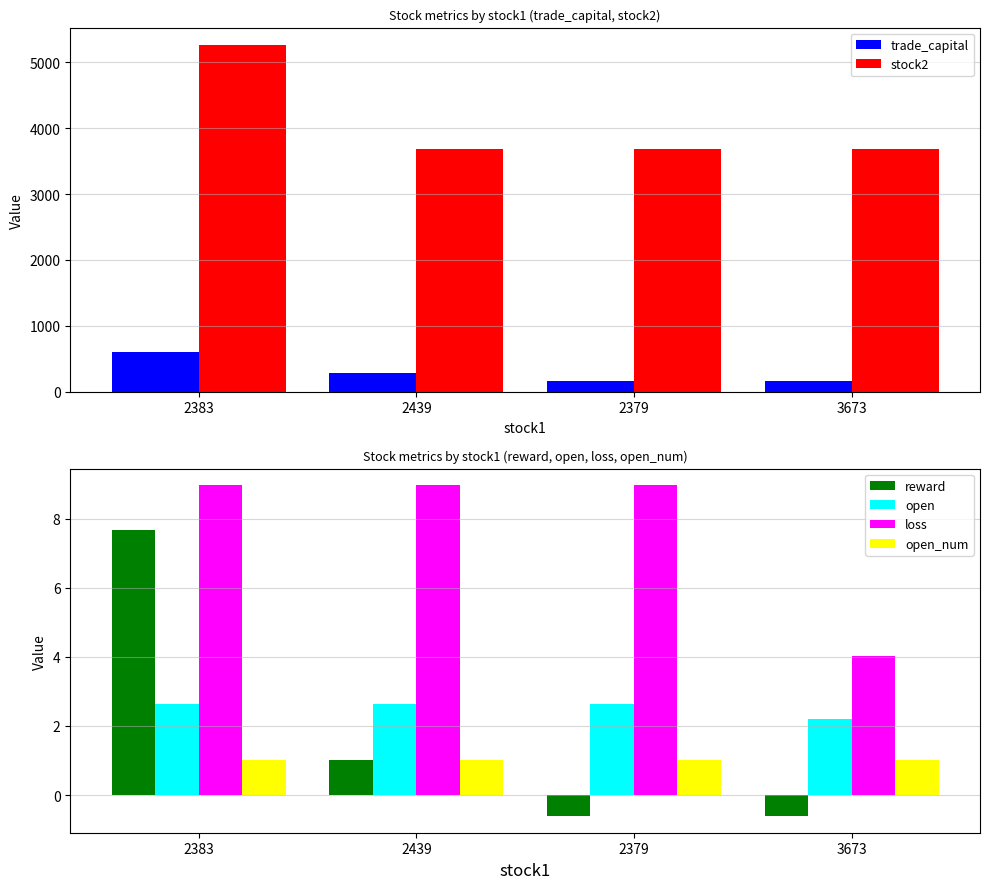

Which label corresponds to the largest value in the chart?

2383